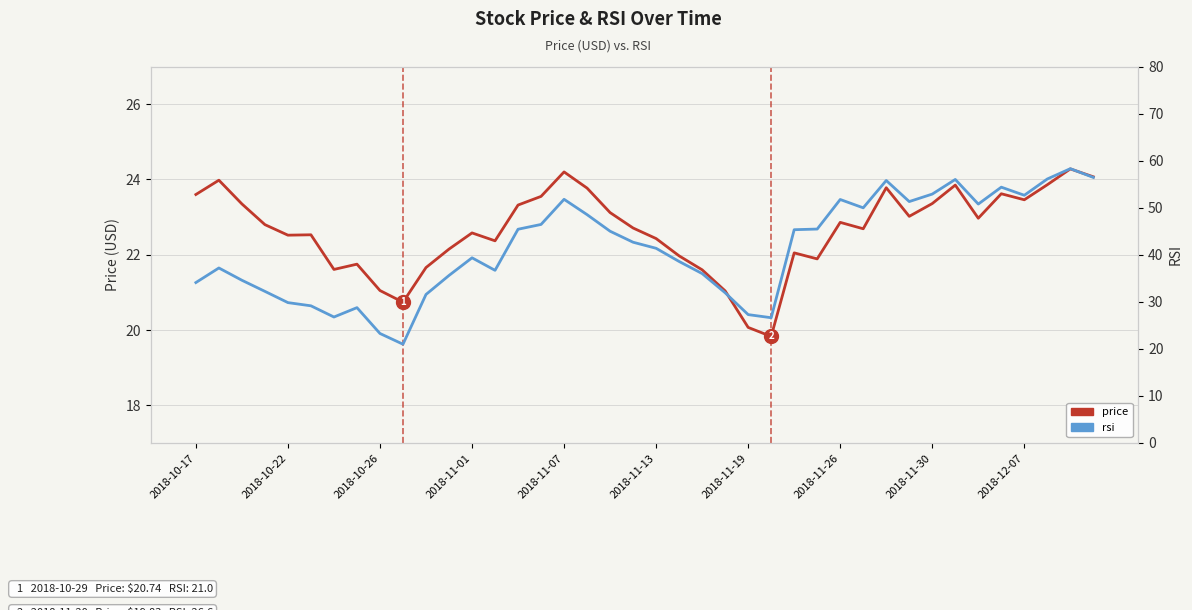

Which series has the largest total across all categories?

rsi